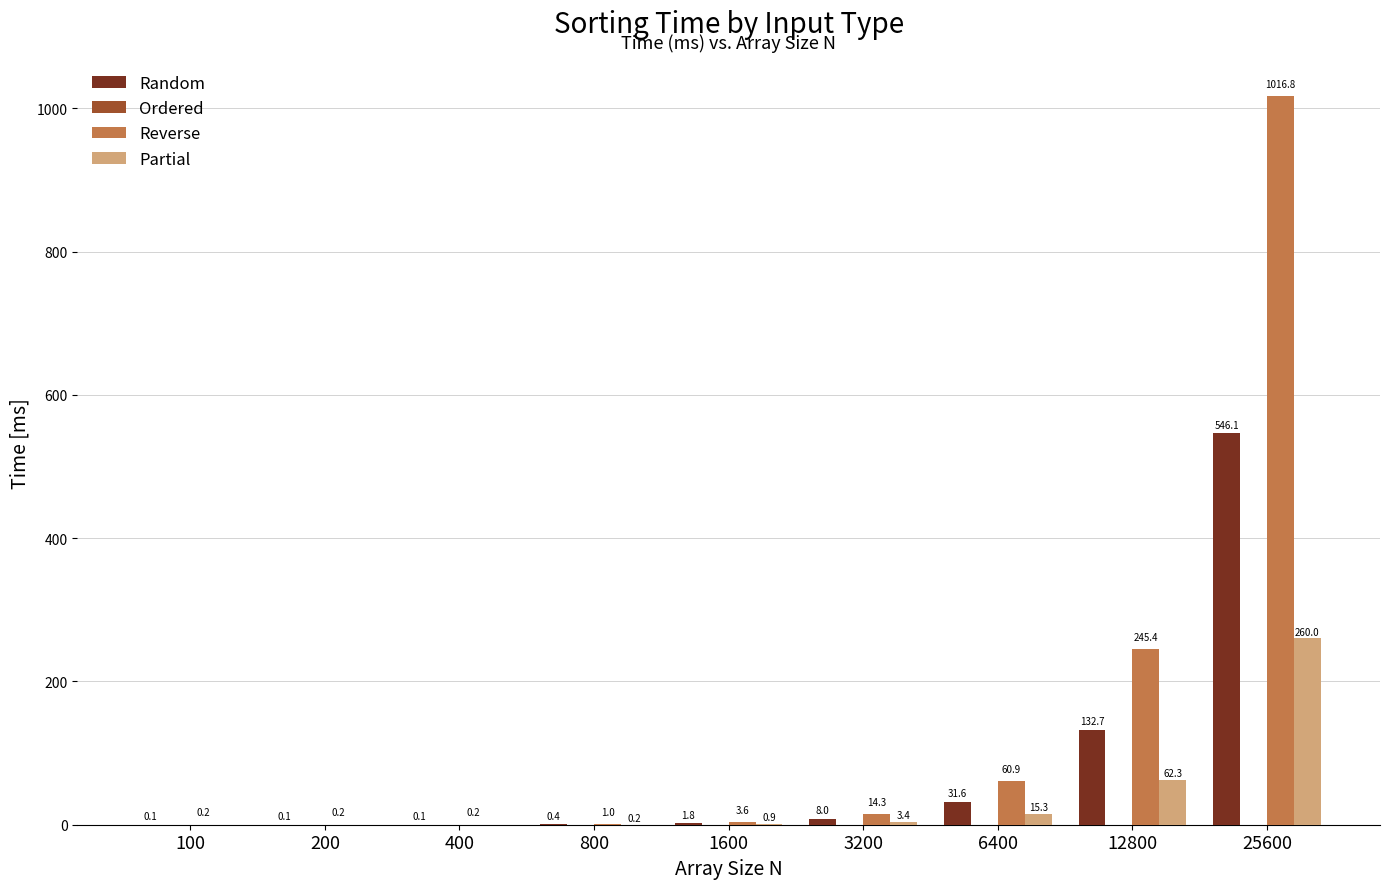

At which category is the sum across all series the highest?

25600